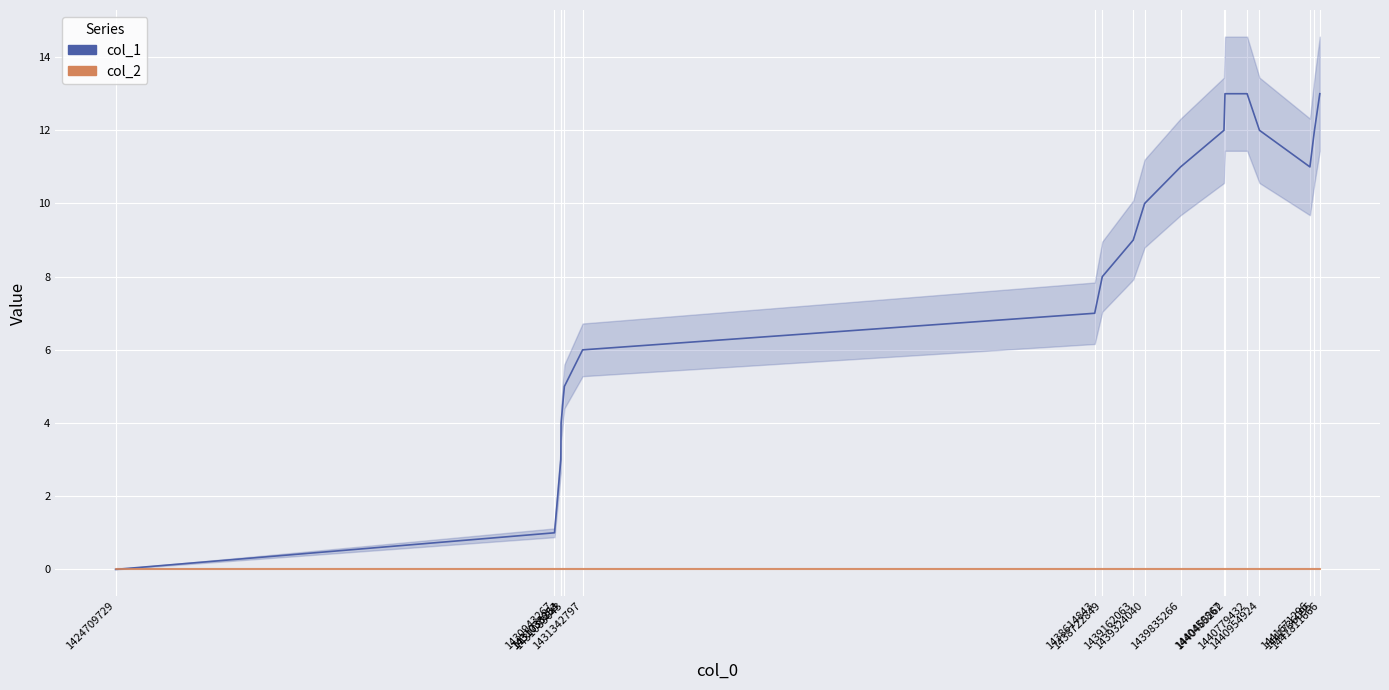

Which series has the widest spread of values?

col_1